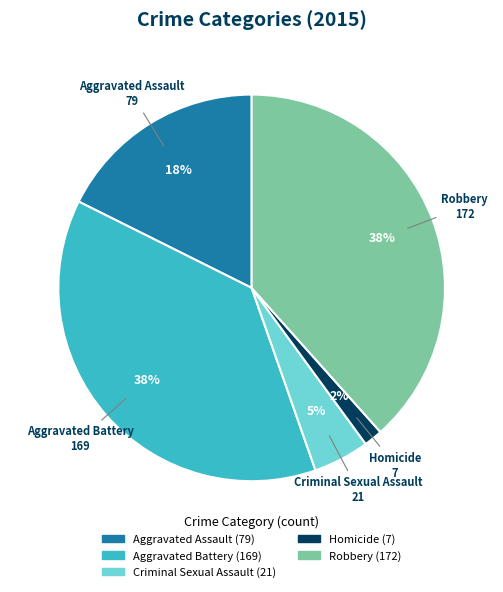

Is it true that Homicide is 2% of the pie?

True